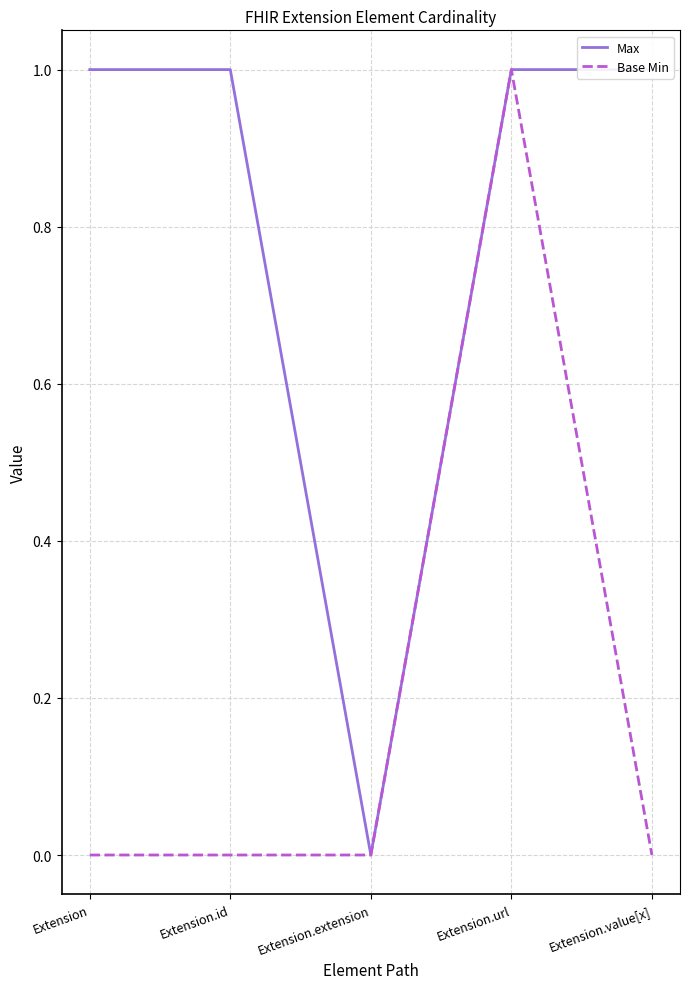

True or false: Base Min and Max cross at least once.

False